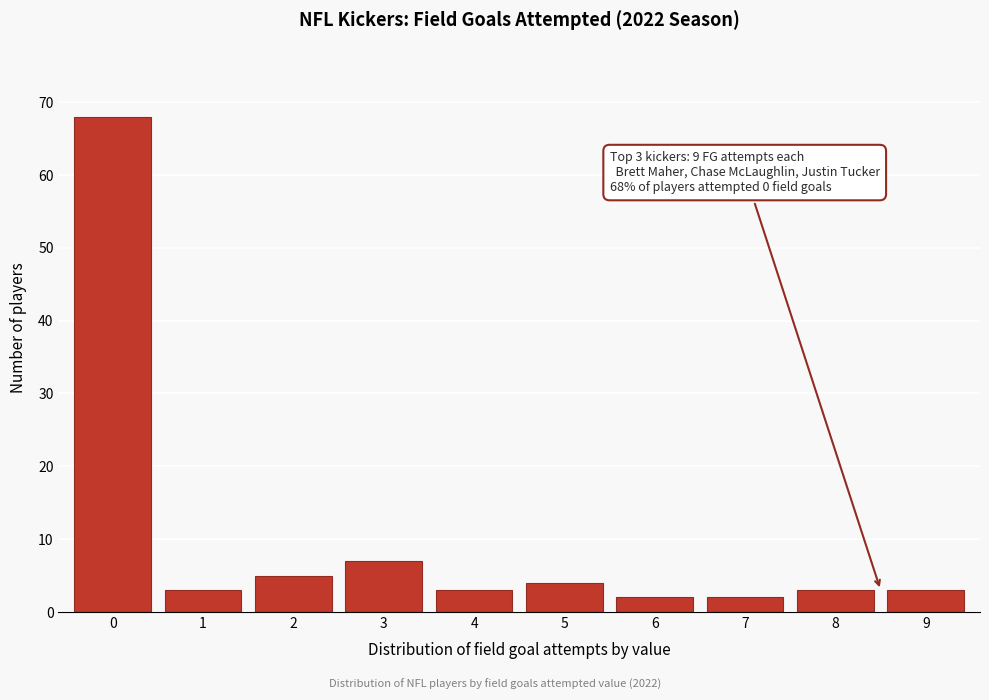

Reading left to right, extract all data points from this chart.

68	3	5	7	3	4	2	2	3	3